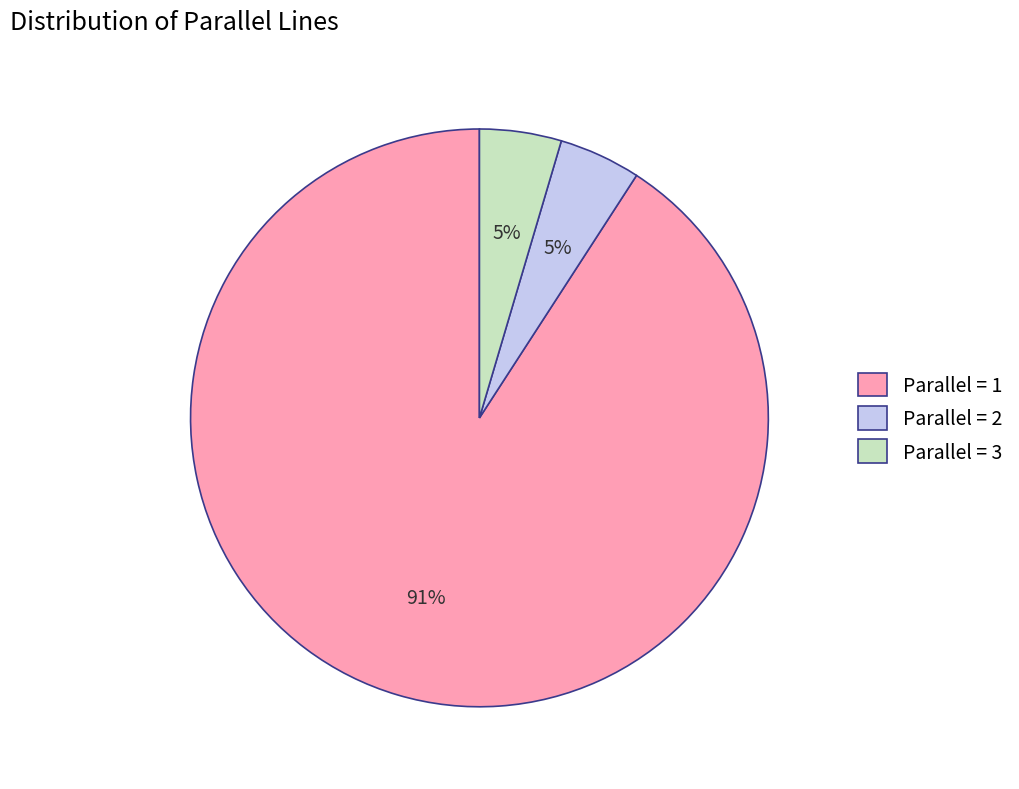

Do Parallel = 2 and Parallel = 1 together represent more than half of the pie?

Yes